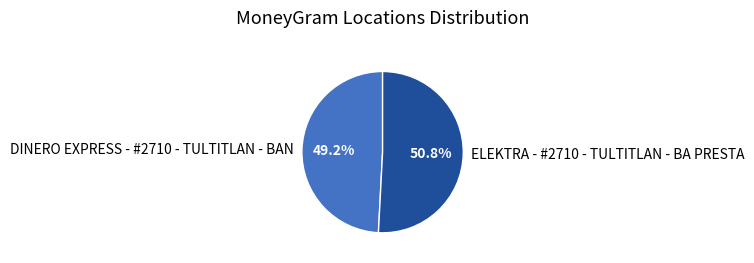

Which has a higher value, DINERO EXPRESS - #2710 - TULTITLAN - BAN or ELEKTRA - #2710 - TULTITLAN - BA PRESTA?

ELEKTRA - #2710 - TULTITLAN - BA PRESTA